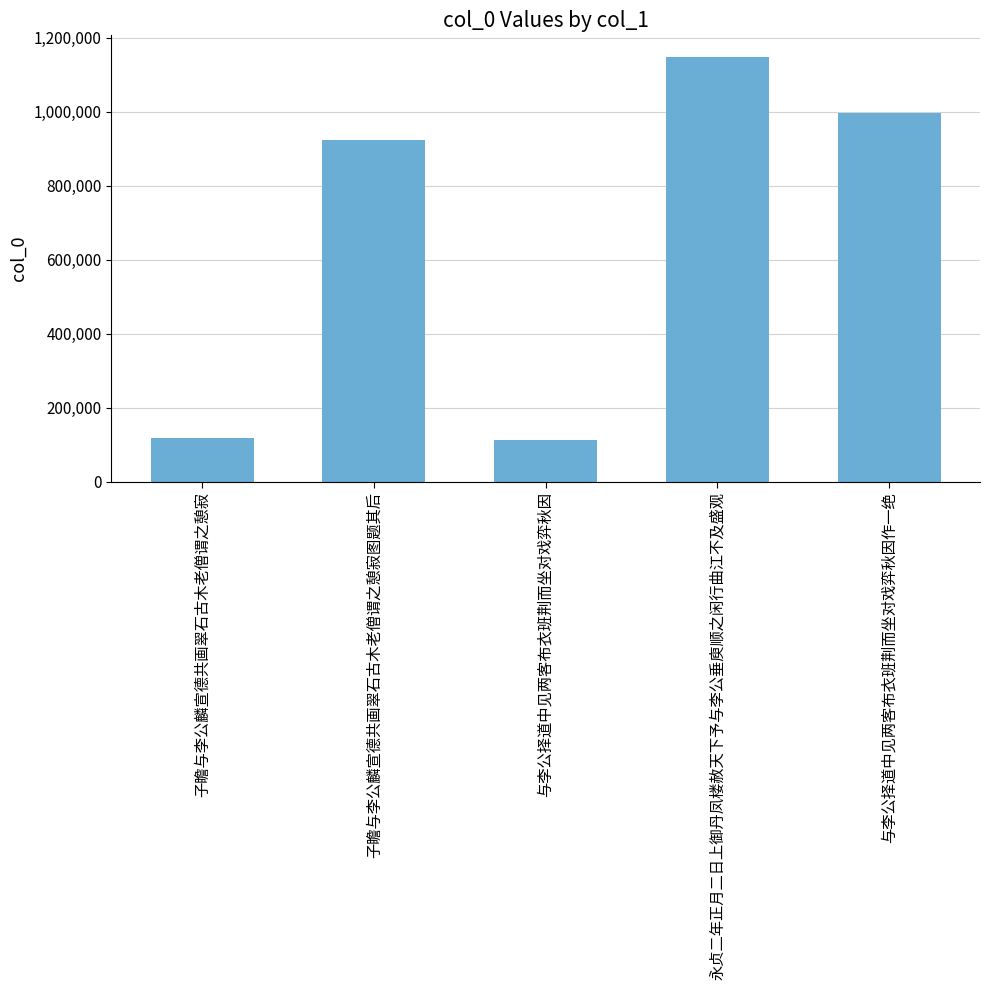

What is the maximum value shown in the chart?

1149019